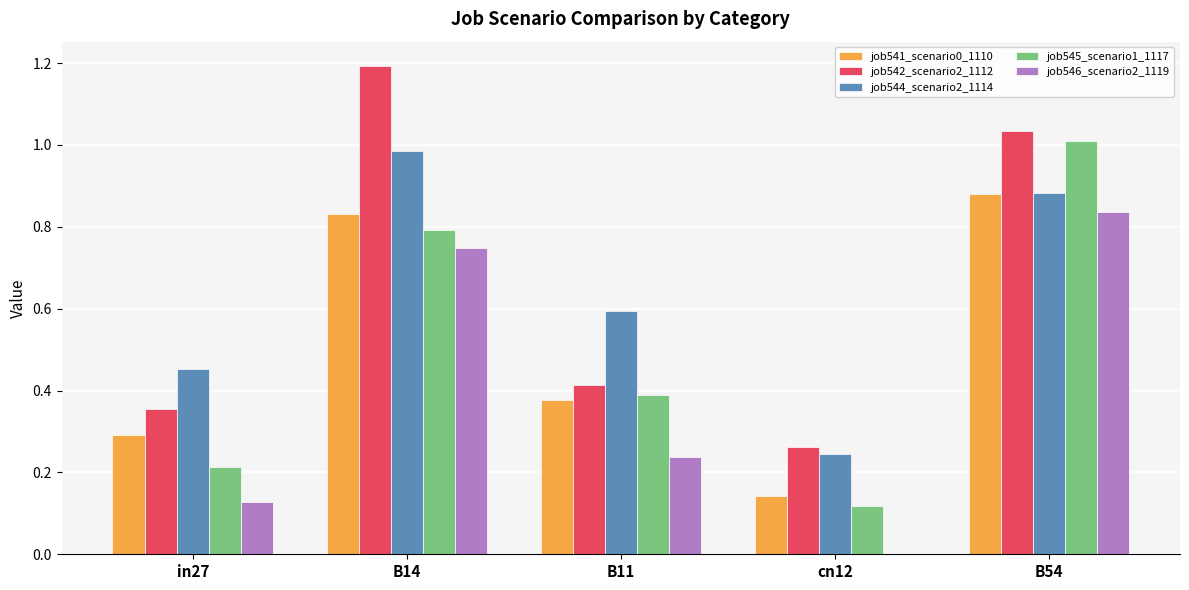

Between B11 and cn12, which series saw the biggest shift?

job544_scenario2_1114